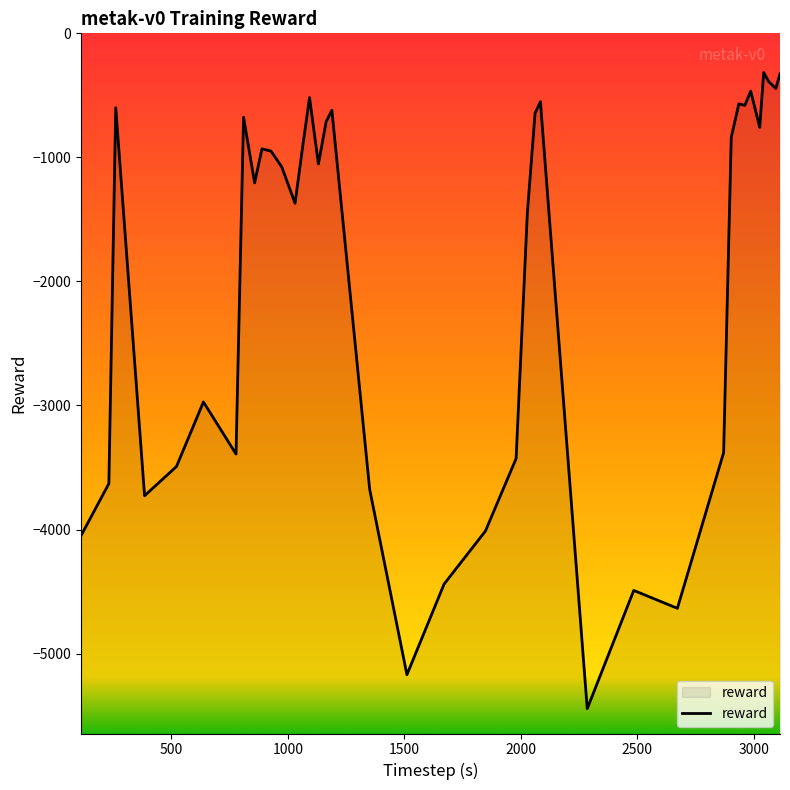

What is the maximum value shown in the chart?

-315.5